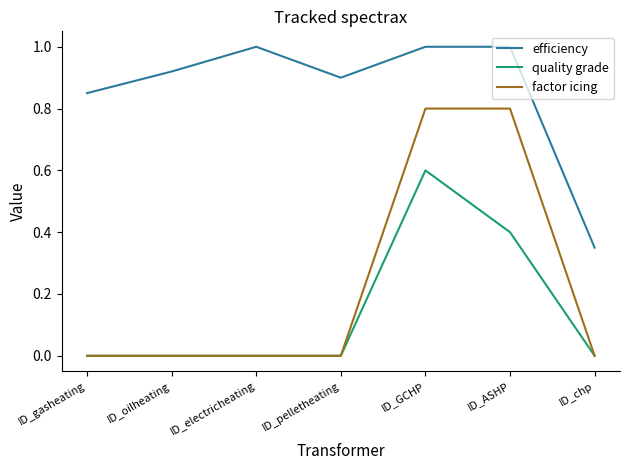

What is the greatest value displayed?

1.0